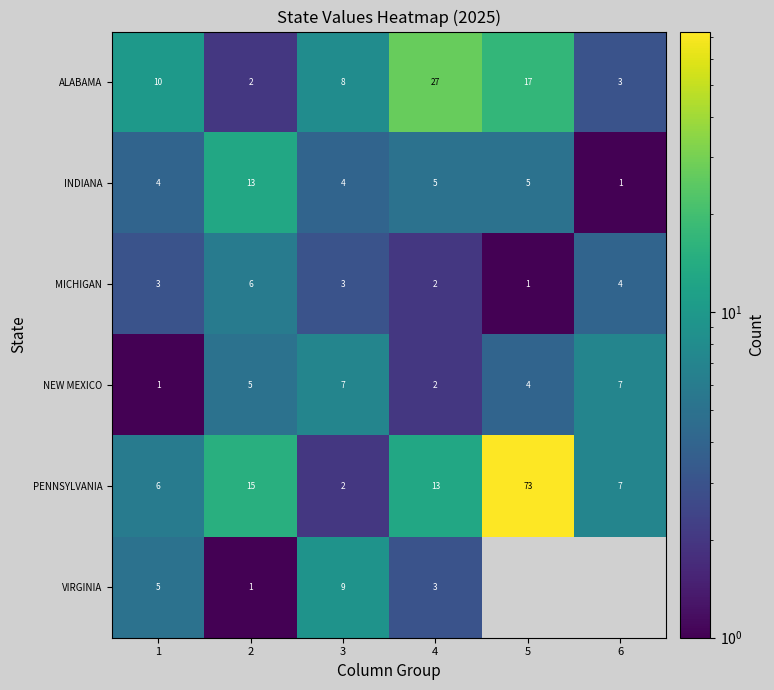

At which category does the chart reach its minimum across all series?

6